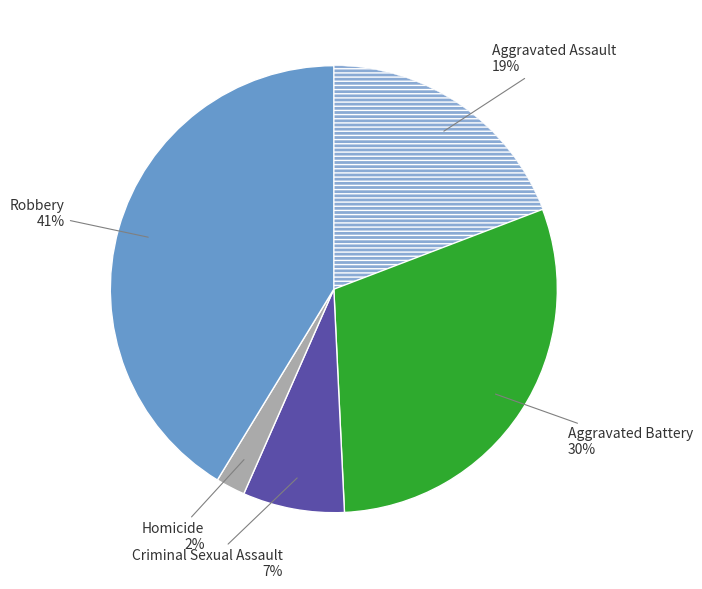

Is there a majority slice in this chart?

No